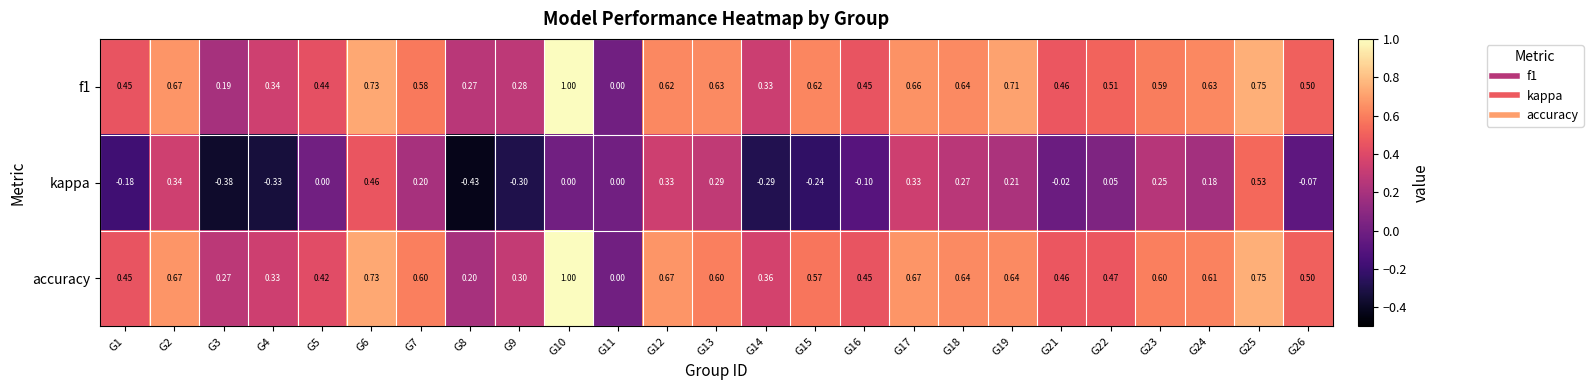

Is the value of f1 at G7 greater than the value of kappa at G21?

Yes